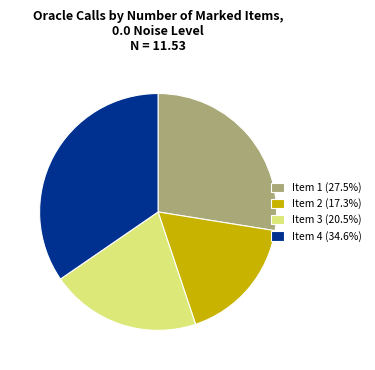

Is Item 4 (34.6%) the majority of the pie?

No